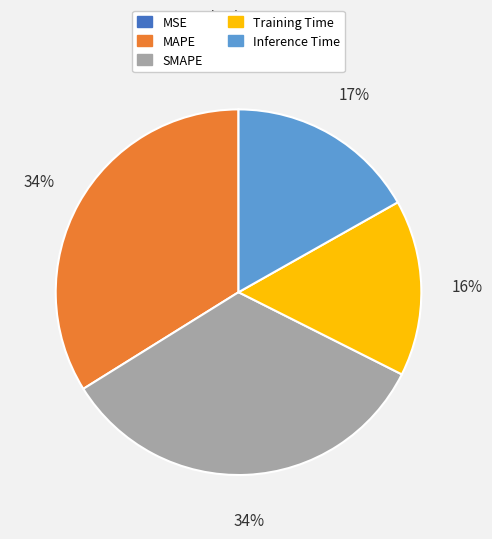

Is the sum of Training Time and SMAPE greater than half?

No